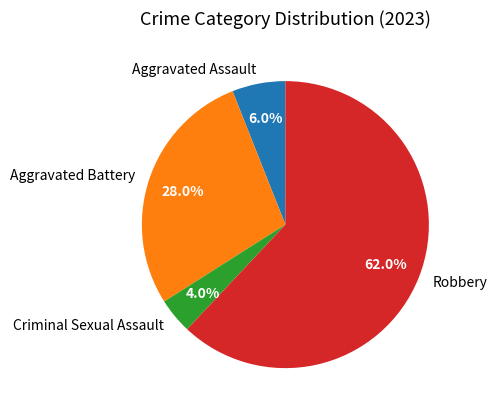

Rank the categories by value from lowest to highest.

Criminal Sexual Assault, Aggravated Assault, Aggravated Battery, Robbery